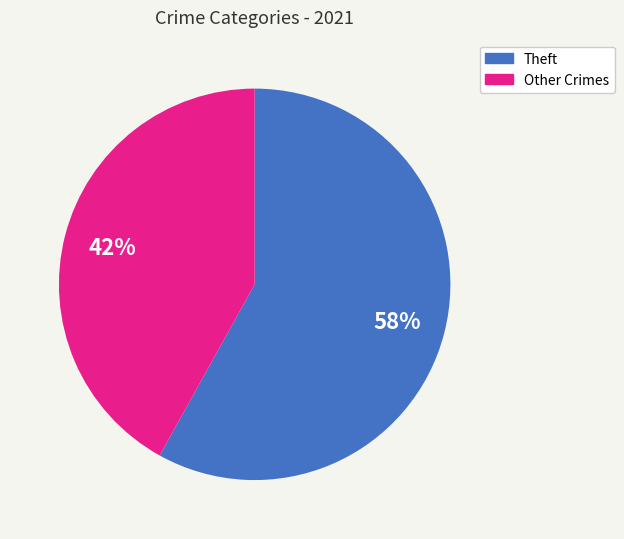

To the nearest percent, what is the average slice percentage?

50%